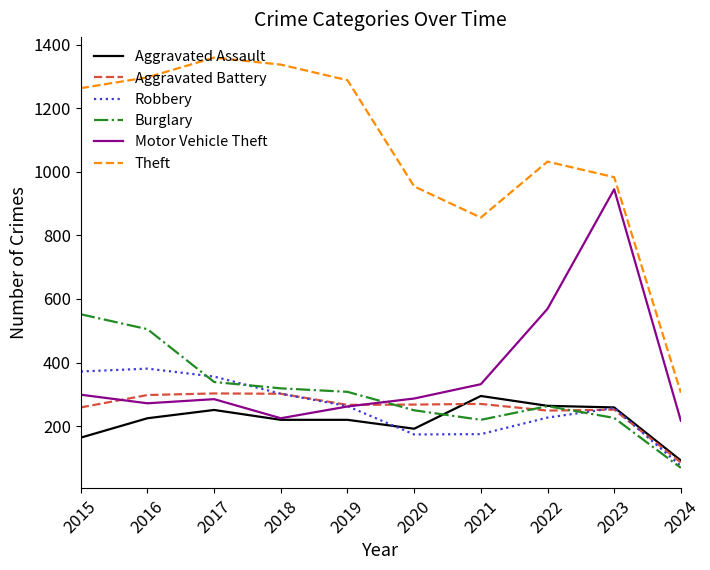

What is the sum of the Robbery values at 2019 and 2018?

565